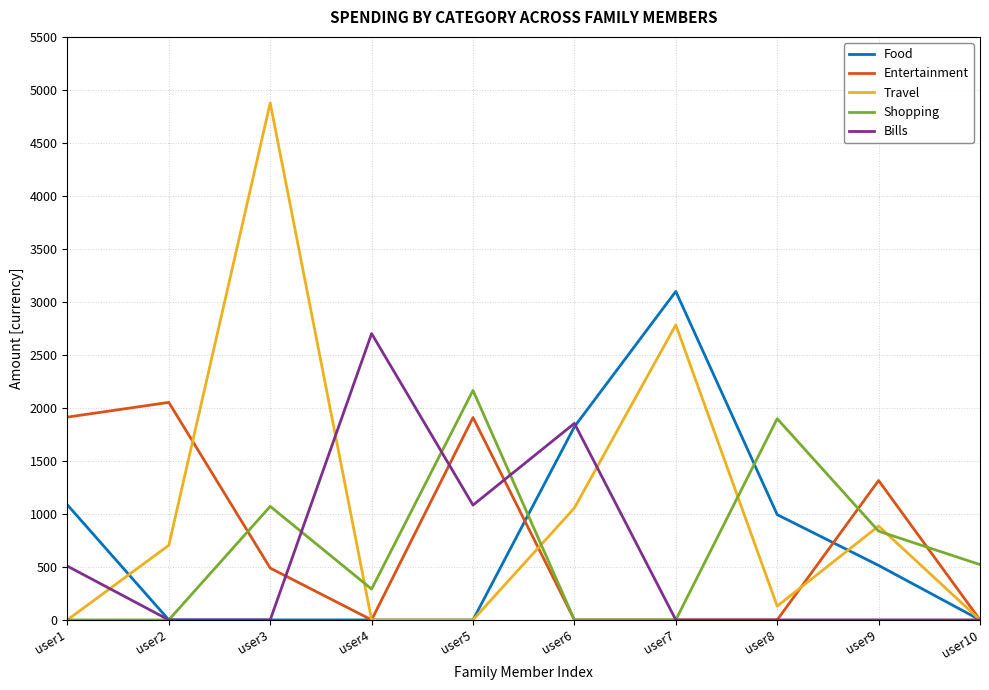

Is this an area chart (filled region under the line)?

No